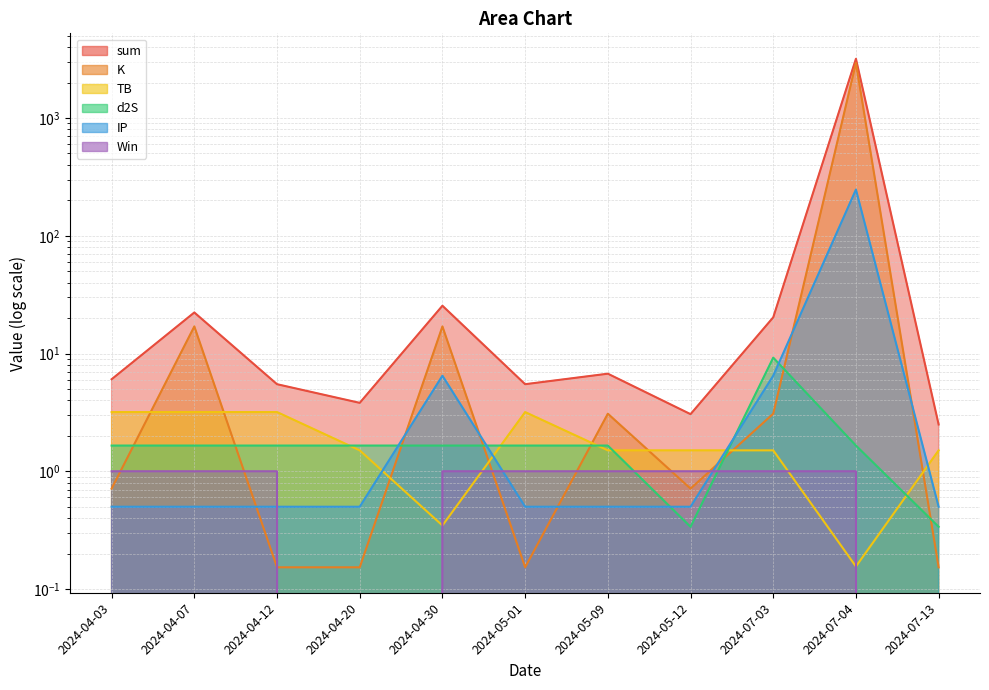

After their last crossing, which series has the higher values: IP or Win?

IP